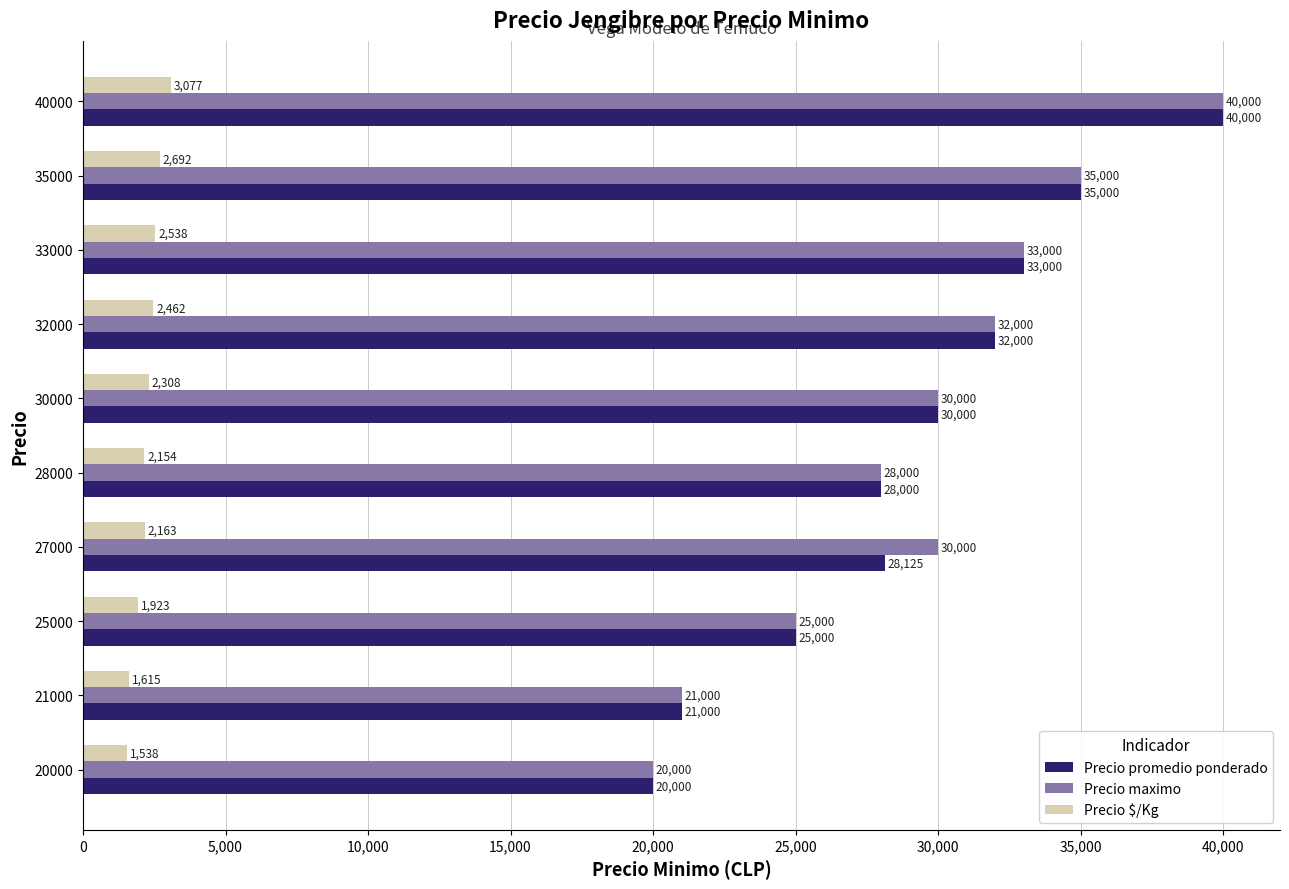

What is the difference between the maximum and minimum values in the Precio $/Kg series?

1539